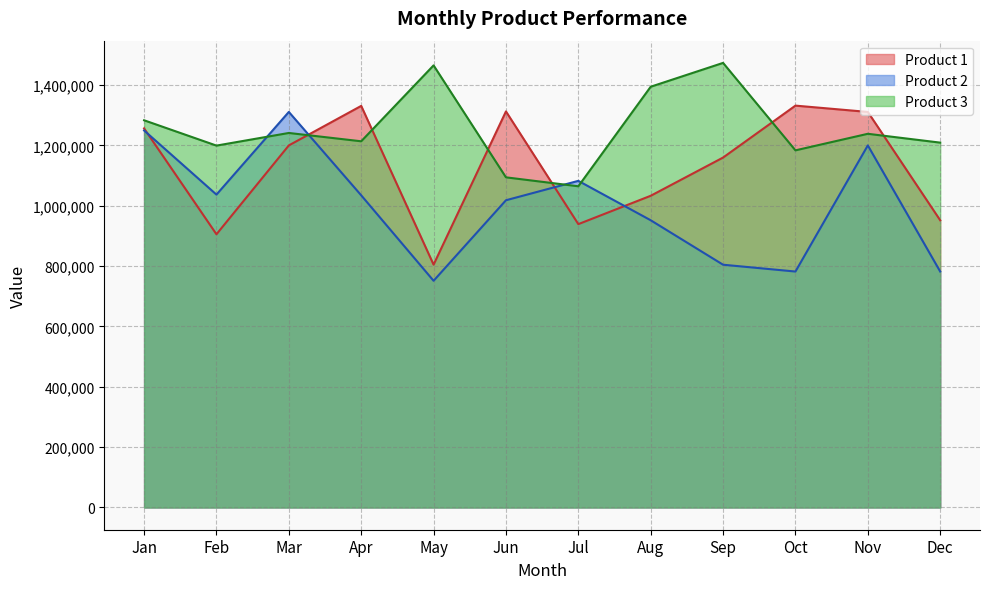

Which label corresponds to the largest value in the chart?

Sep